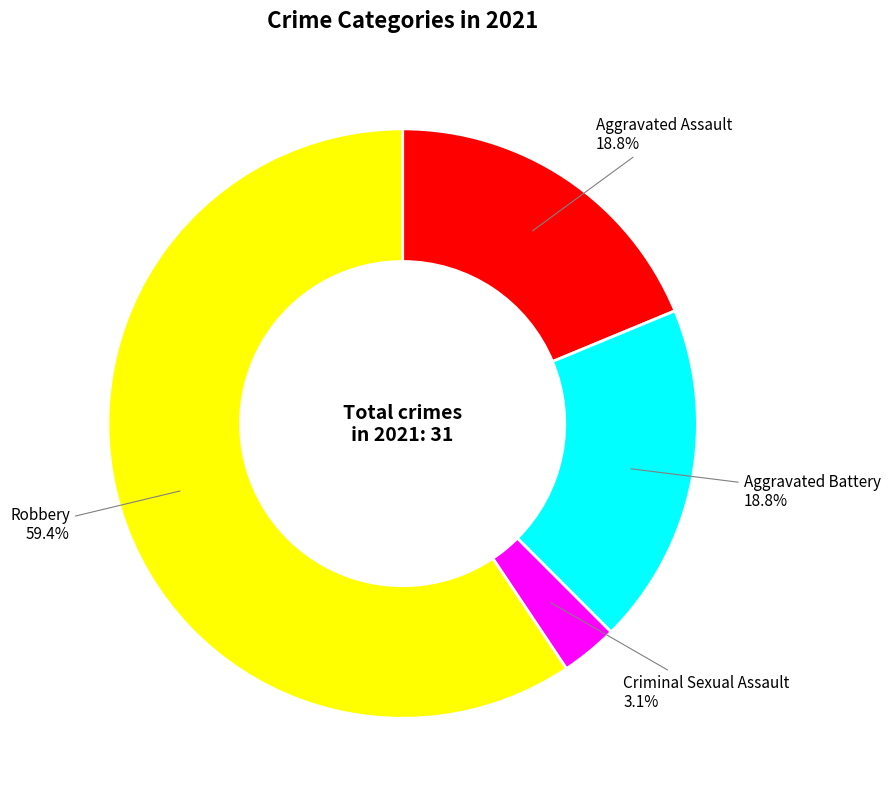

Which slice represents more than half of the pie?

Robbery